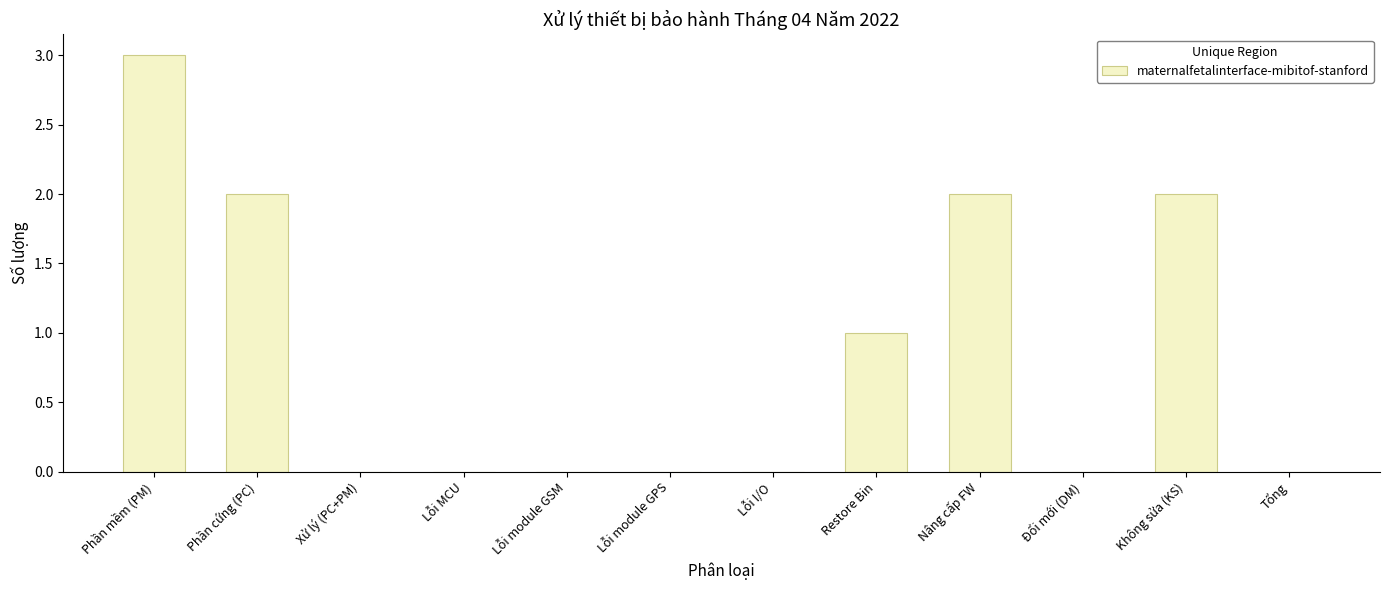

The value at Đổi mới (DM) is 0. True or false?

True